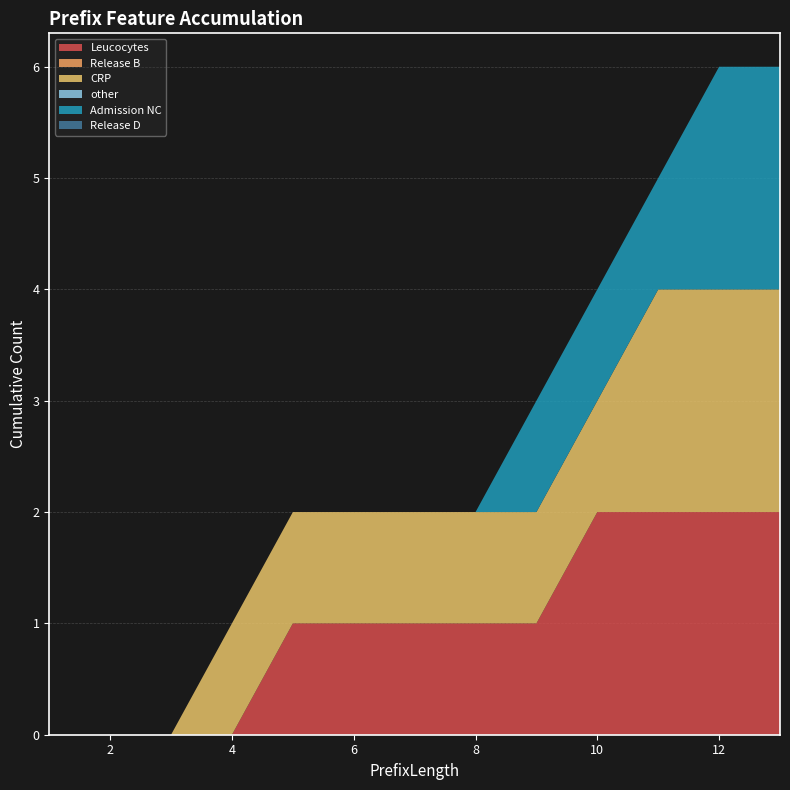

Reading left to right, extract all data points from this chart.

Leucocytes: 0	0	0	0	1	1	1	1	1	2	2	2	2
Release B: 0	0	0	0	0	0	0	0	0	0	0	0	0
CRP: 0	0	0	1	1	1	1	1	1	1	2	2	2
other: 0	0	0	0	0	0	0	0	0	0	0	0	0
Admission NC: 0	0	0	0	0	0	0	0	1	1	1	2	2
Release D: 0	0	0	0	0	0	0	0	0	0	0	0	0